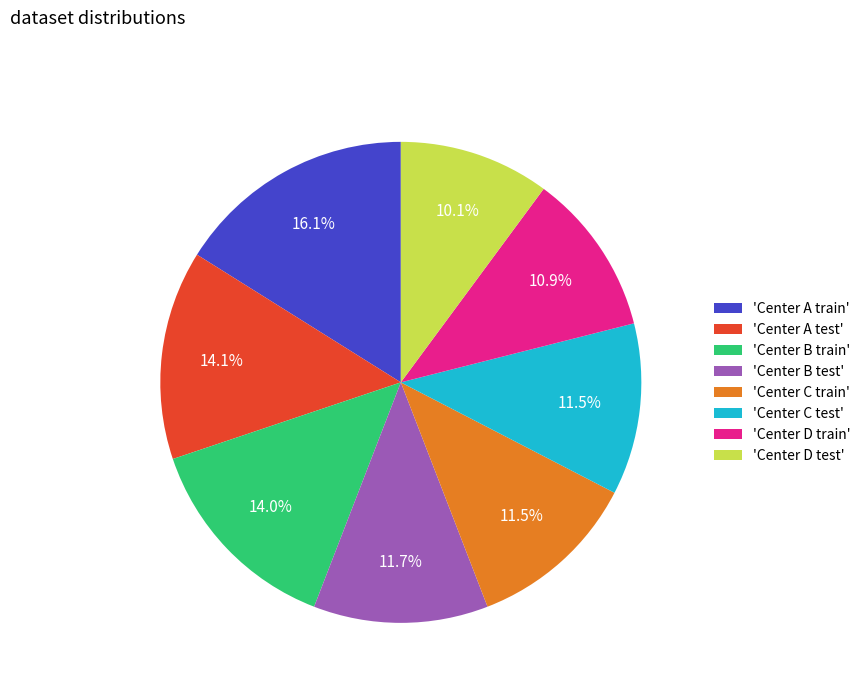

Which slice is the largest?

'Center A train'